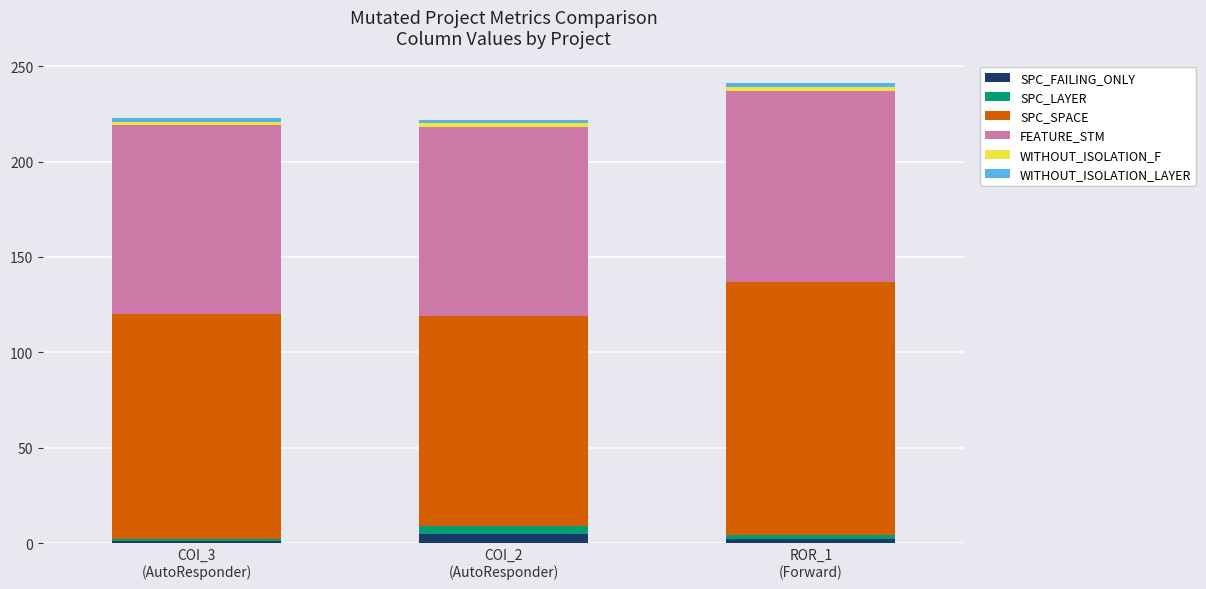

List the labels in order of WITHOUT_ISOLATION_F value, largest first.

COI_3
(AutoResponder), COI_2
(AutoResponder), ROR_1
(Forward)